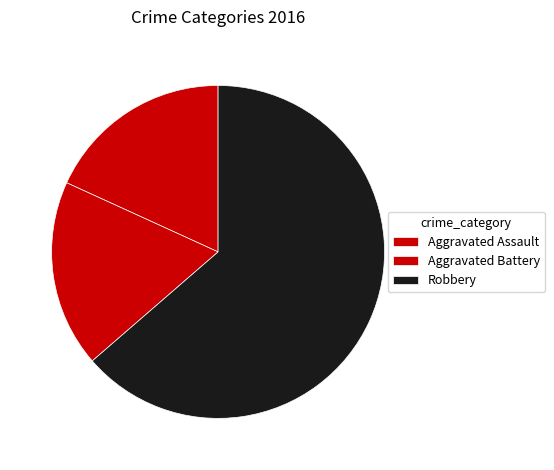

Is there a majority slice in this chart?

Yes